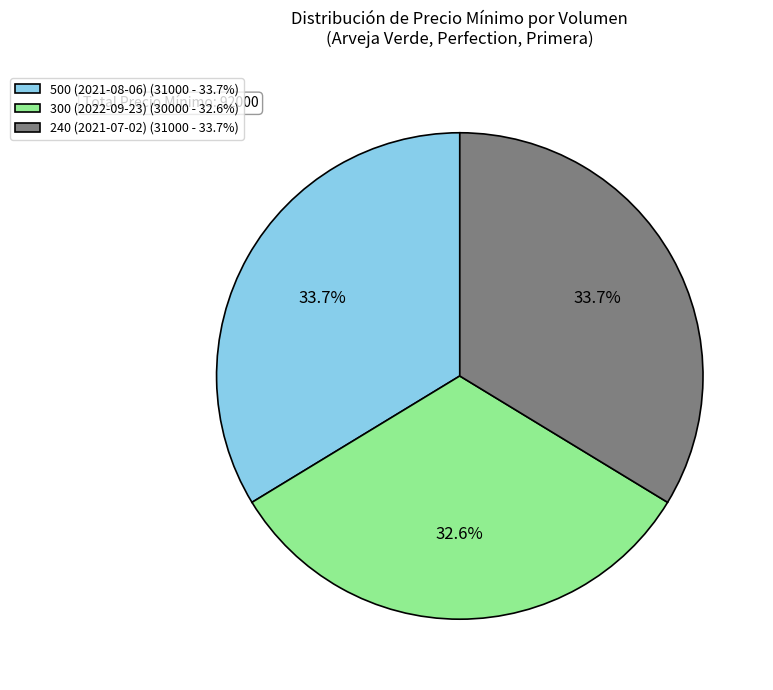

Is 240 (2021-07-02) the majority of the pie?

No